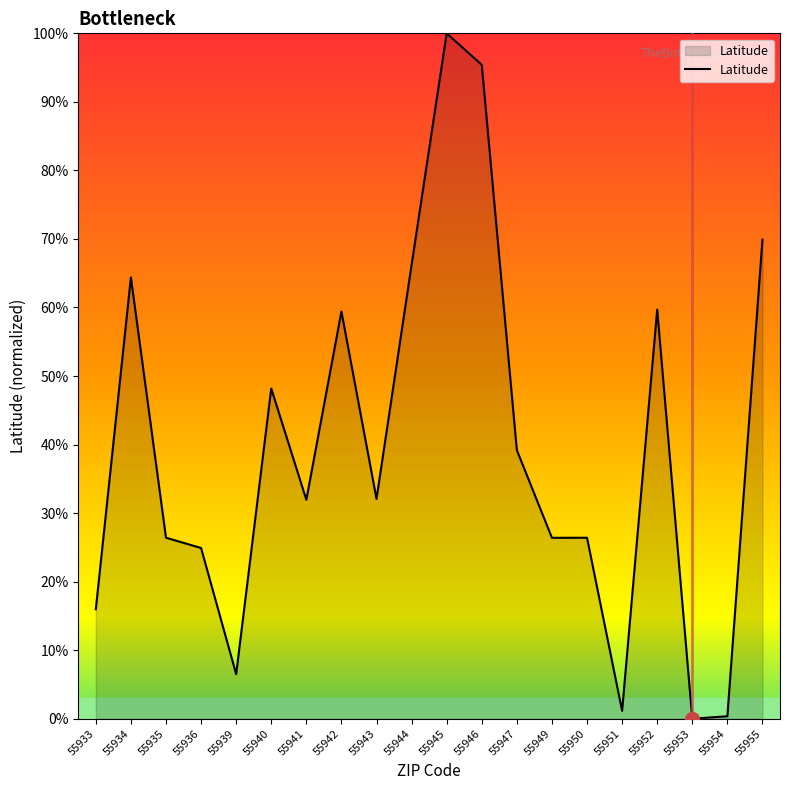

At which category does the data reach its first local valley?

55939